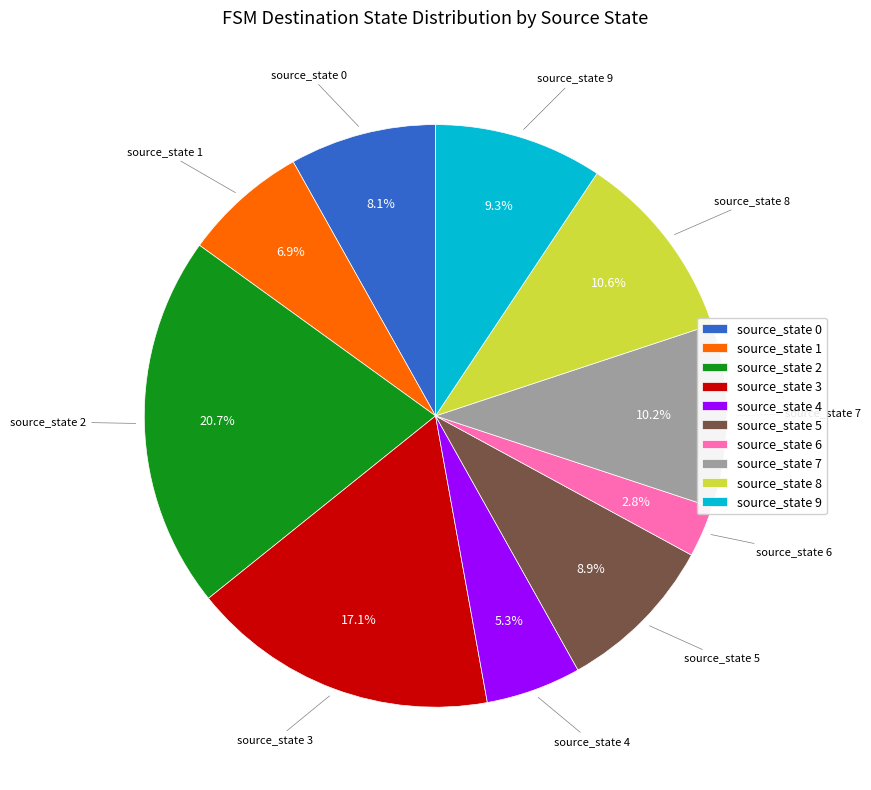

True or false: source_state 6 accounts for 3% of the total.

True